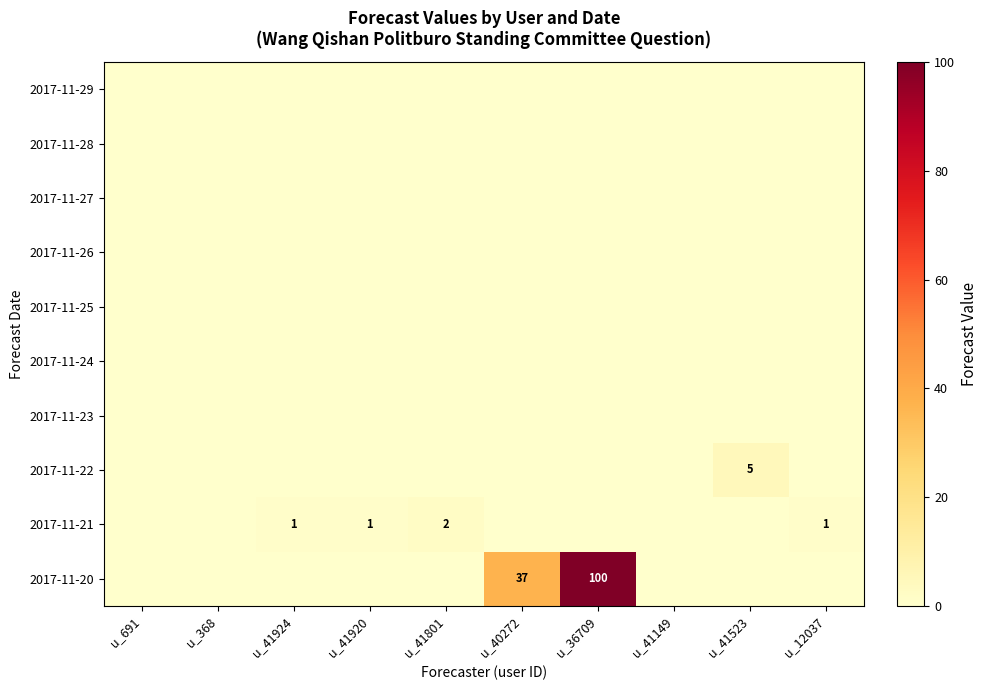

The value of 2017-11-21 at u_41801 is 2. True or false?

True